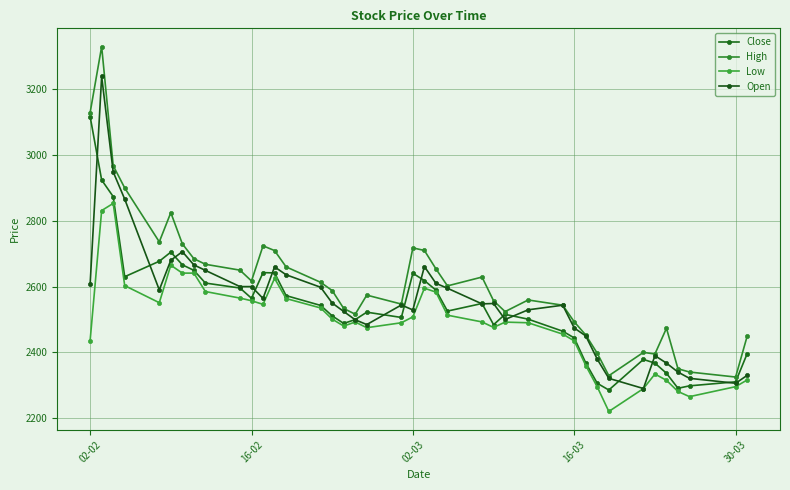

How many values in the High series are below 2602?

20